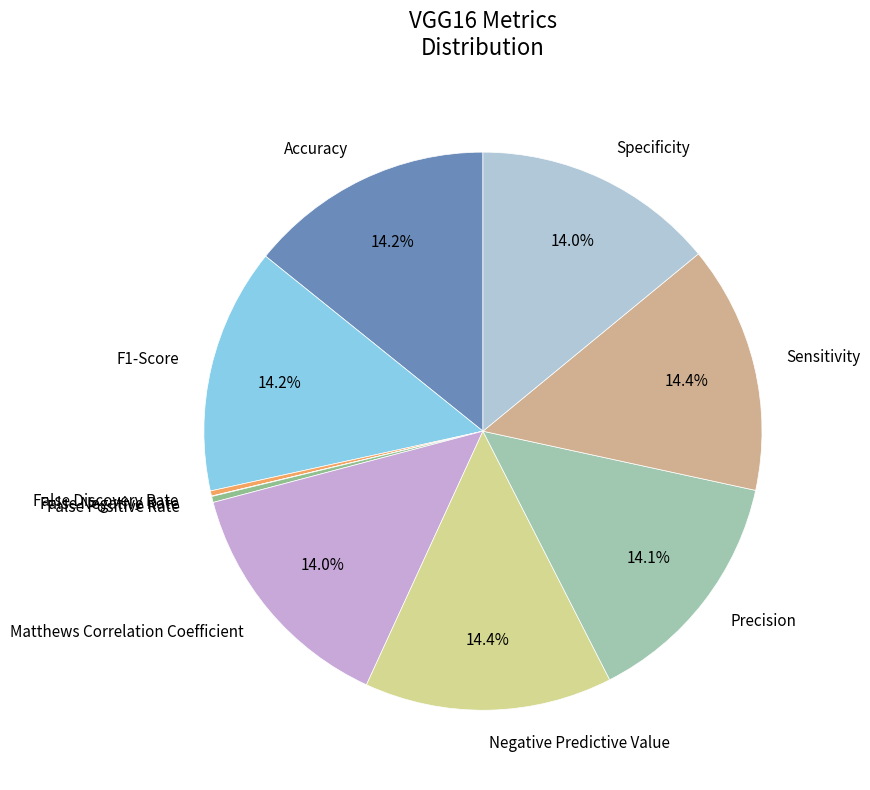

Is there a majority slice in this chart?

No